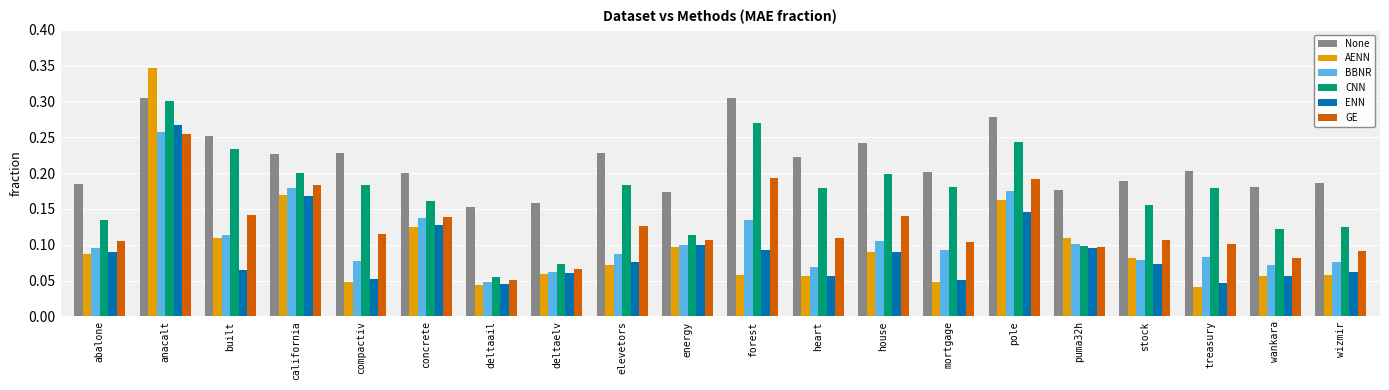

At which category is the sum across all series the highest?

anacalt